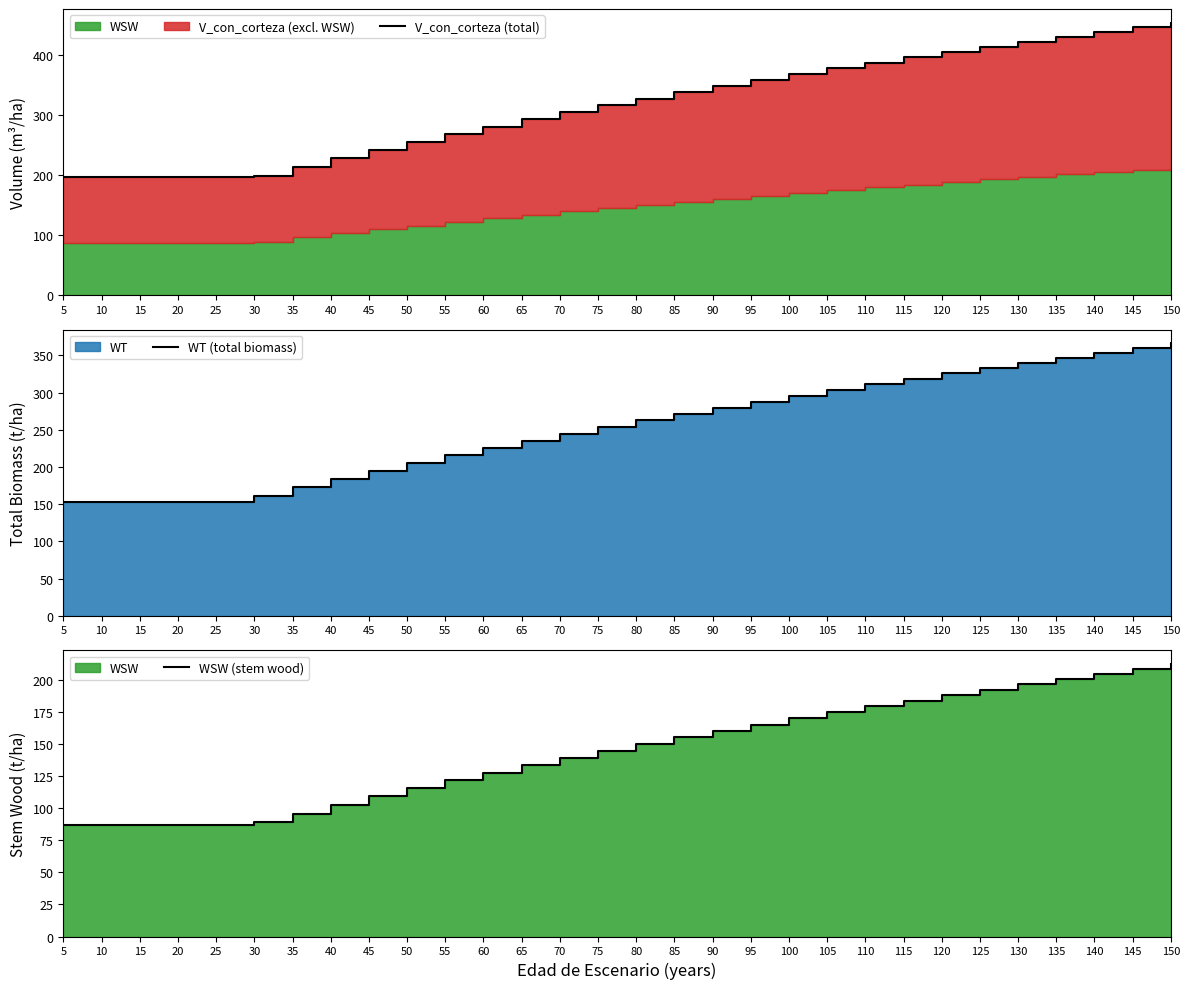

What is the value of the V_con_corteza (total) point at the 18th from the left?

347.5